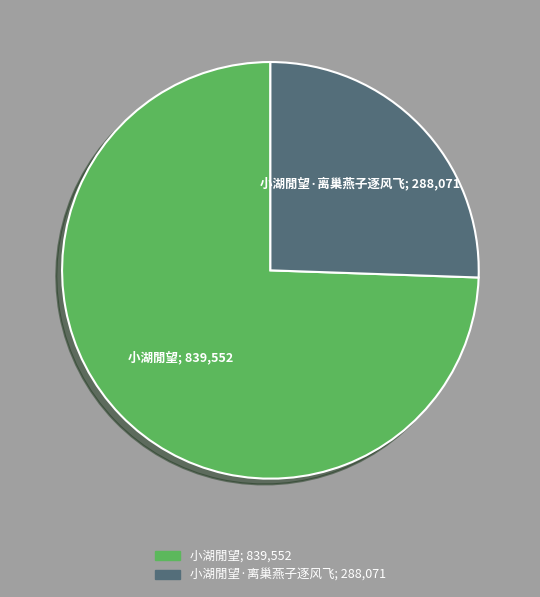

Does any single category account for the majority?

Yes